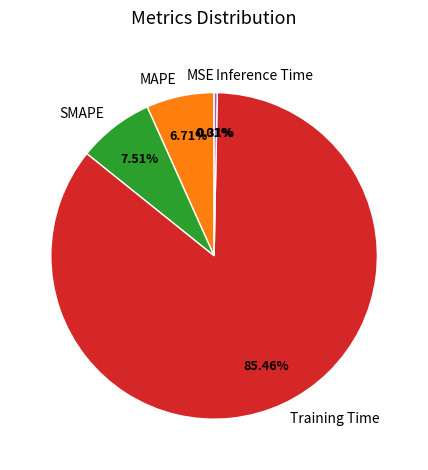

Do MAPE and Inference Time together represent more than half of the pie?

No